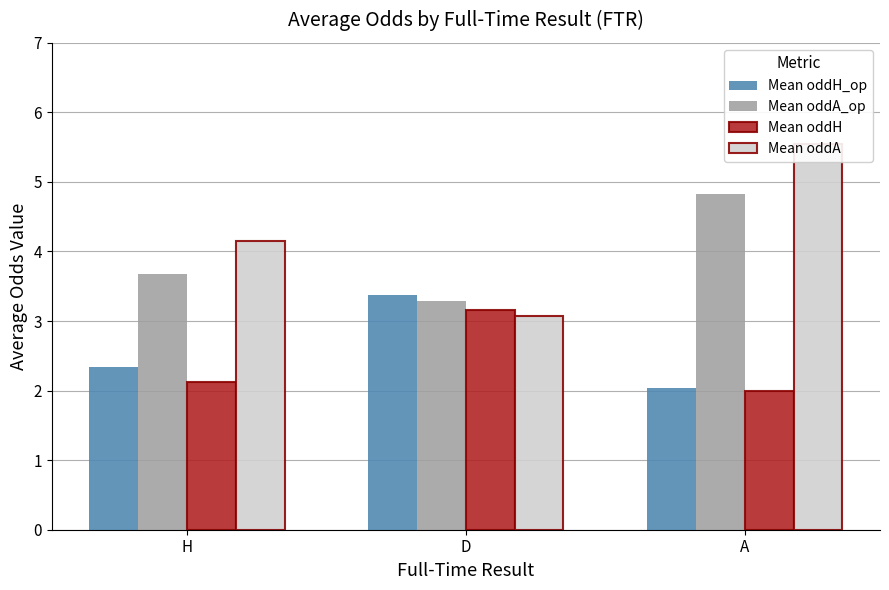

Does the chart contain stacked bars?

No